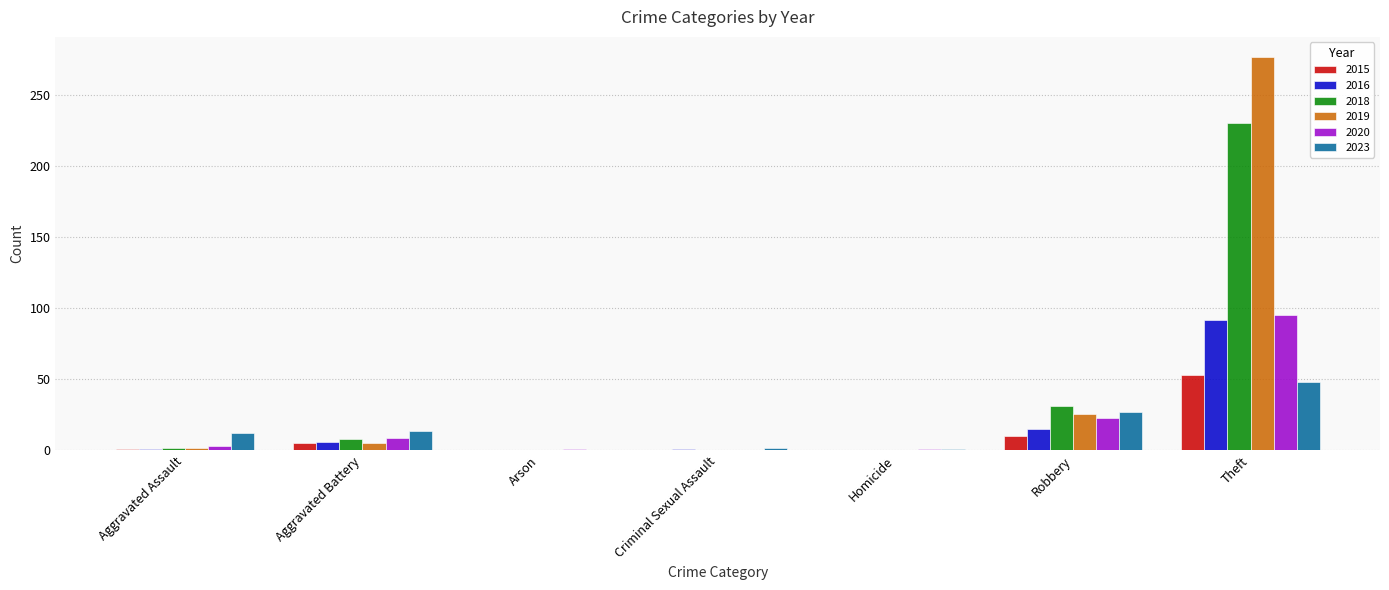

Where is 2019 nearest to the value 138?

Robbery